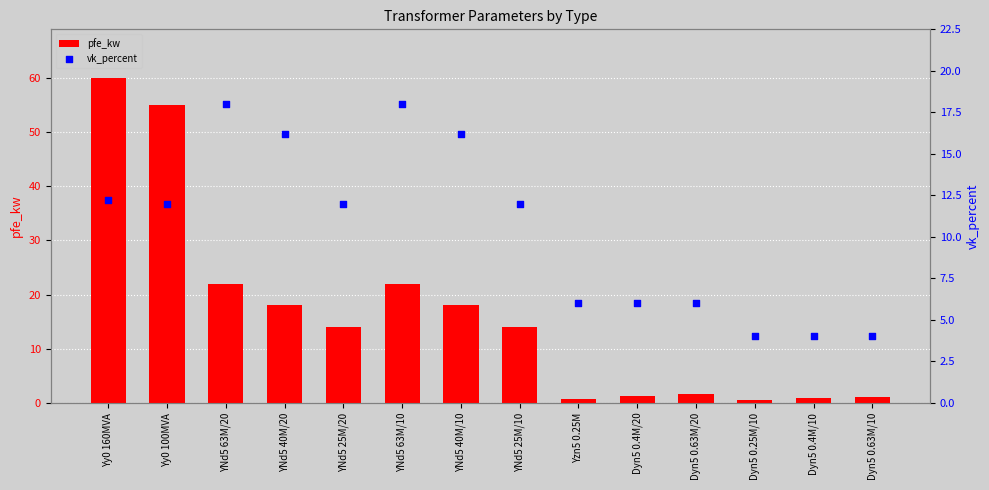

What is the total value across all series at YNd5 63M/20?

40.0